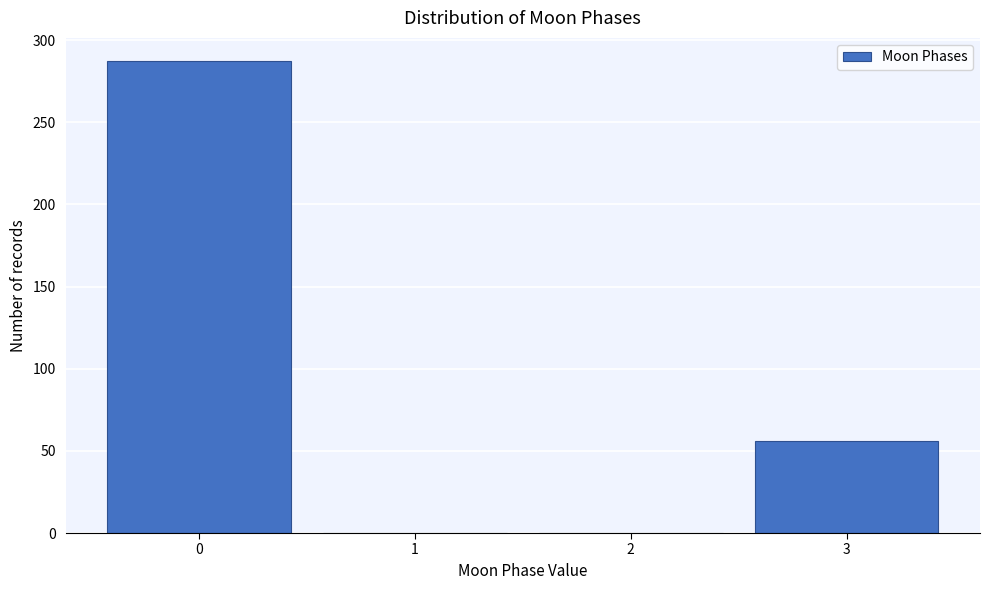

Reading left to right, what are all the values shown in this chart?

0=287	1=0	2=0	3=56